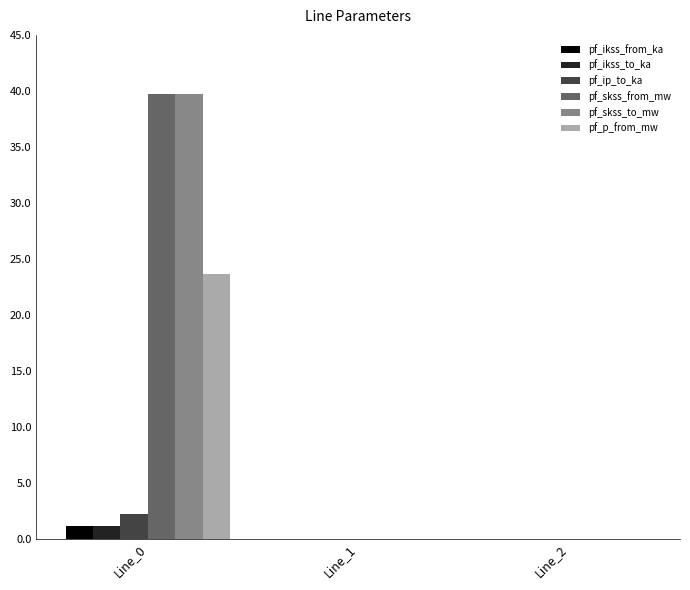

What is the maximum value shown in the chart?

39.7